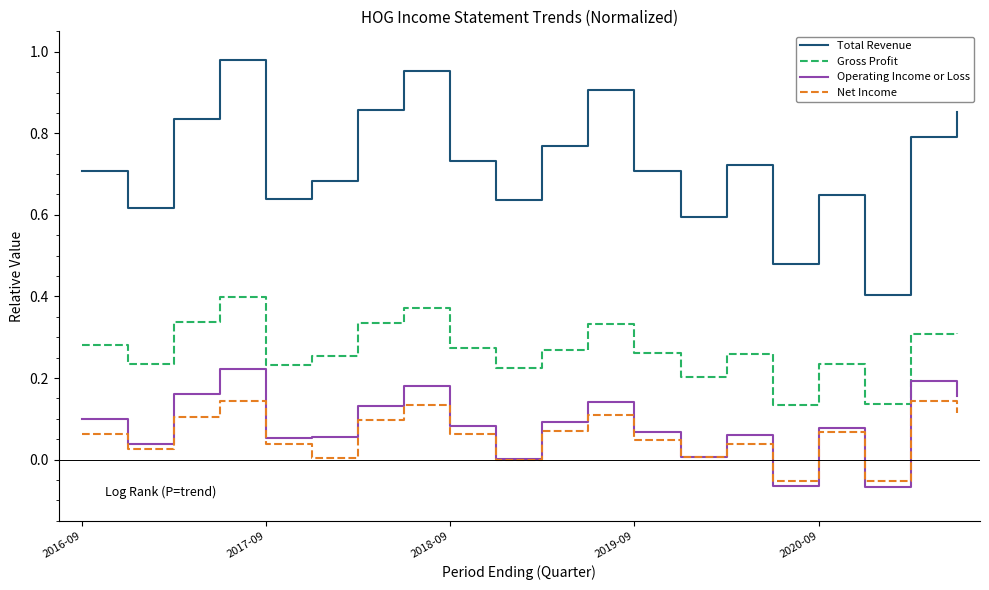

True or false: Gross Profit and Operating Income or Loss intersect in this chart.

False